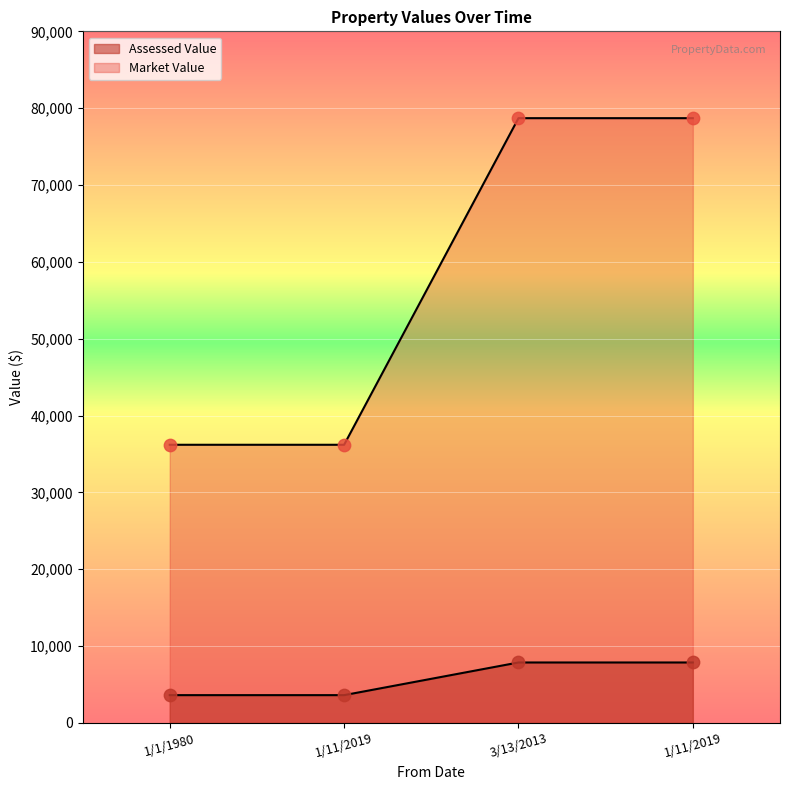

Which series has the largest total across all categories?

Market Value